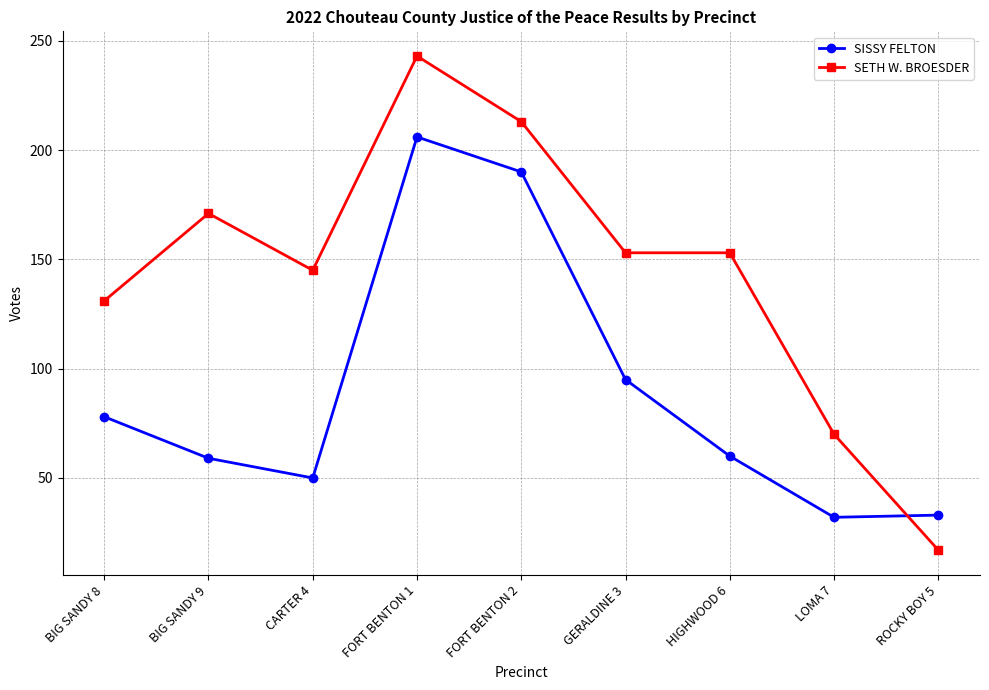

The value of SETH W. BROESDER at LOMA 7 is 33. True or false?

False